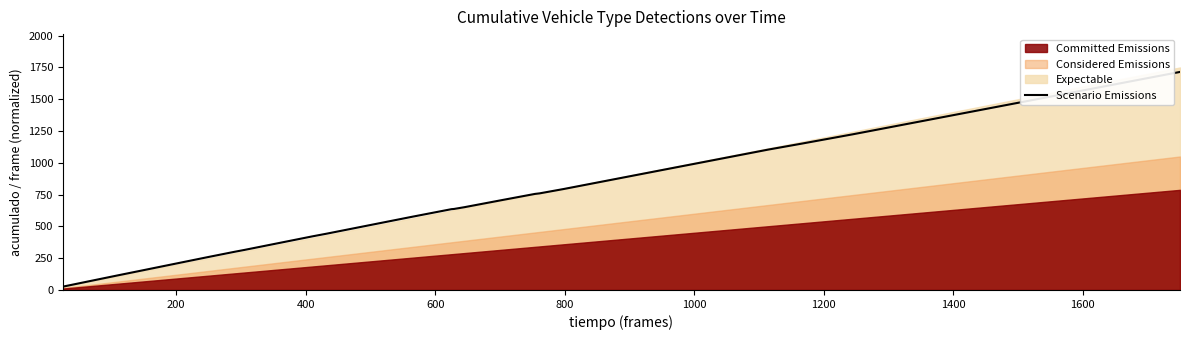

What is the sum of all values?

12733.5